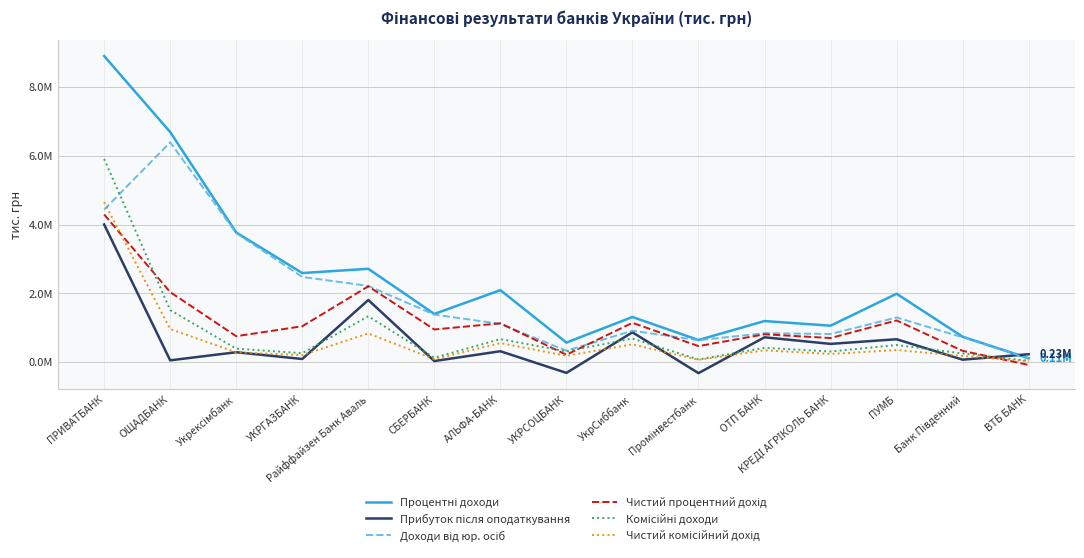

How many intersections are there between Прибуток після оподаткування and Комісійні доходи?

7